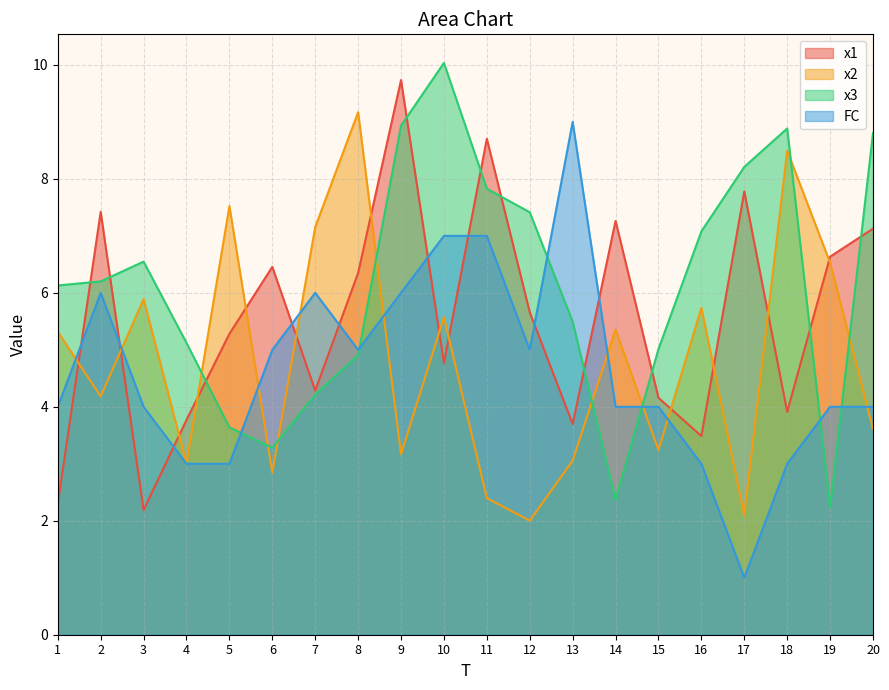

Reading left to right, what are all the values shown in this chart?

x1: 2.3	7.4	2.2	3.8	5.3	6.5	4.3	6.3	9.7	4.8	8.7	5.7	3.7	7.3	4.2	3.5	7.8	3.9	6.6	7.1
x2: 5.3	4.2	5.9	3.0	7.5	2.8	7.2	9.2	3.2	5.6	2.4	2.0	3.1	5.4	3.2	5.7	2.1	8.5	6.5	3.6
x3: 6.1	6.2	6.5	5.1	3.6	3.3	4.2	4.9	8.9	10.0	7.8	7.4	5.5	2.4	5.0	7.1	8.2	8.9	2.2	8.8
FC: 4.0	6.0	4.0	3.0	3.0	5.0	6.0	5.0	6.0	7.0	7.0	5.0	9.0	4.0	4.0	3.0	1.0	3.0	4.0	4.0